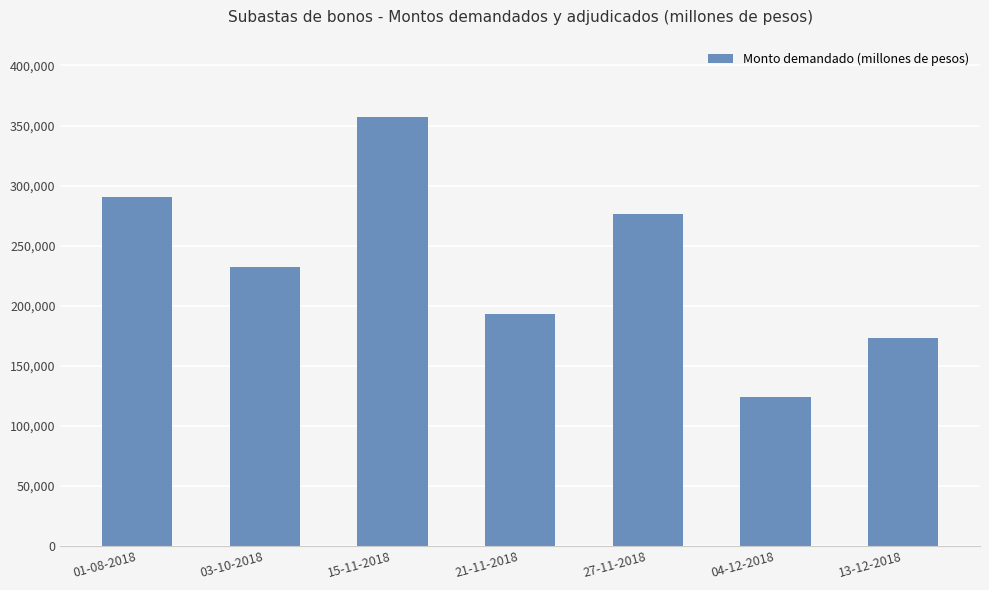

Is it true that the value at 21-11-2018 is 260130?

False